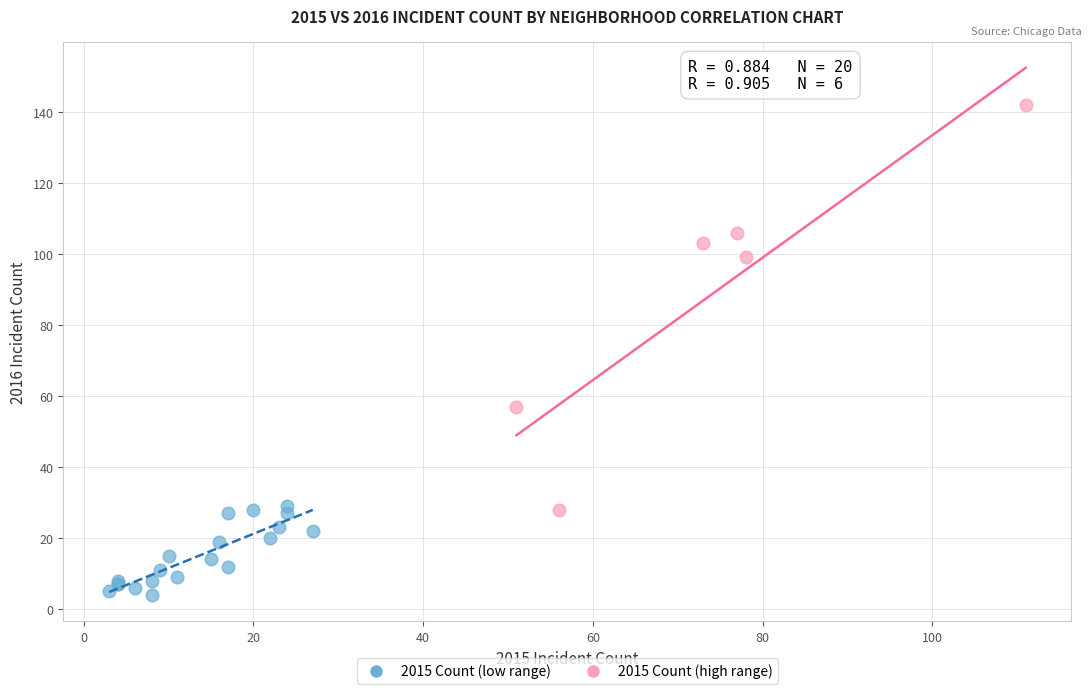

Which series reaches the minimum Y coordinate?

2015 Count (low range)